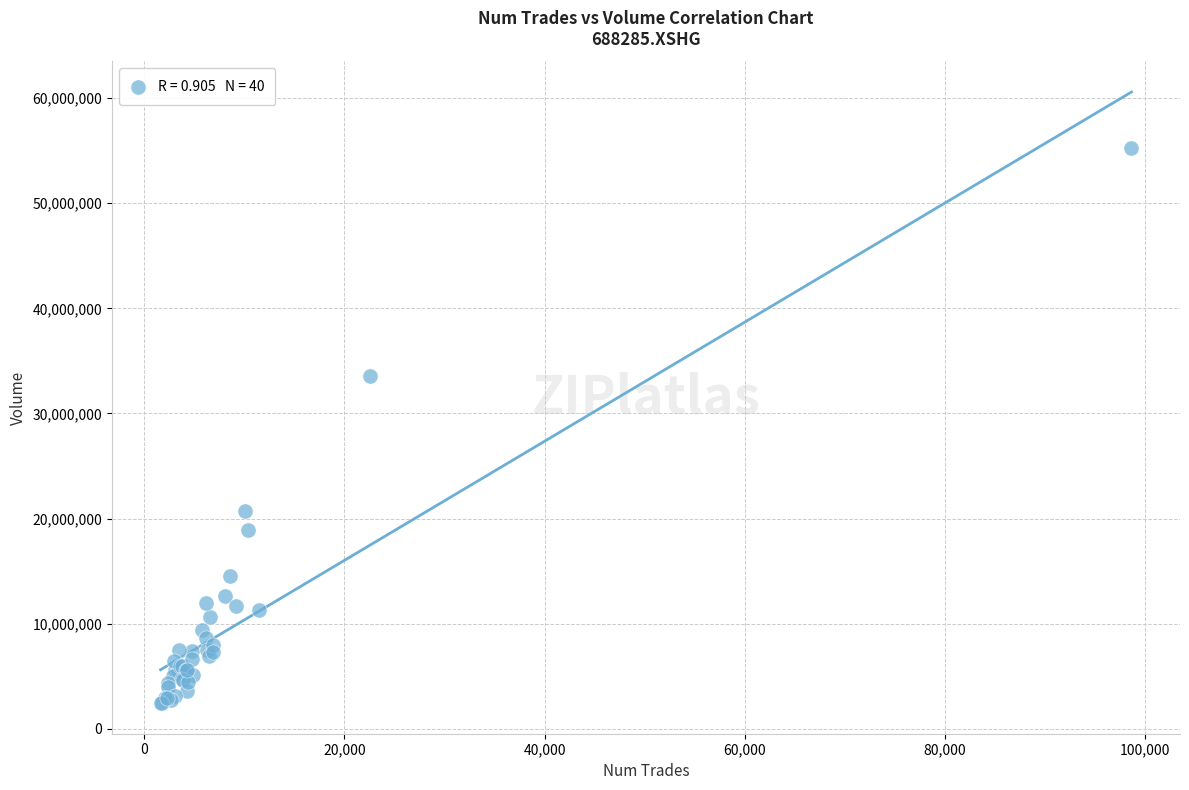

What Y value in the scatter plot is closest to 28837830?

33568169